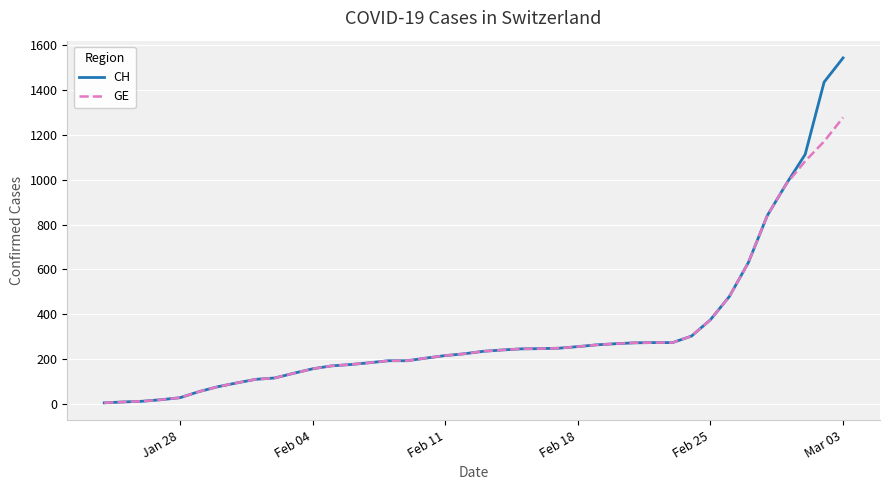

Is this an area chart (filled region under the line)?

No